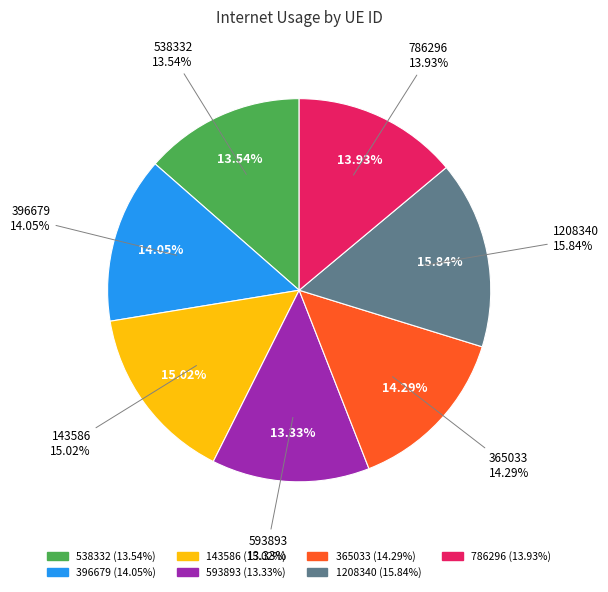

Which category has the smallest portion of the pie?

593893